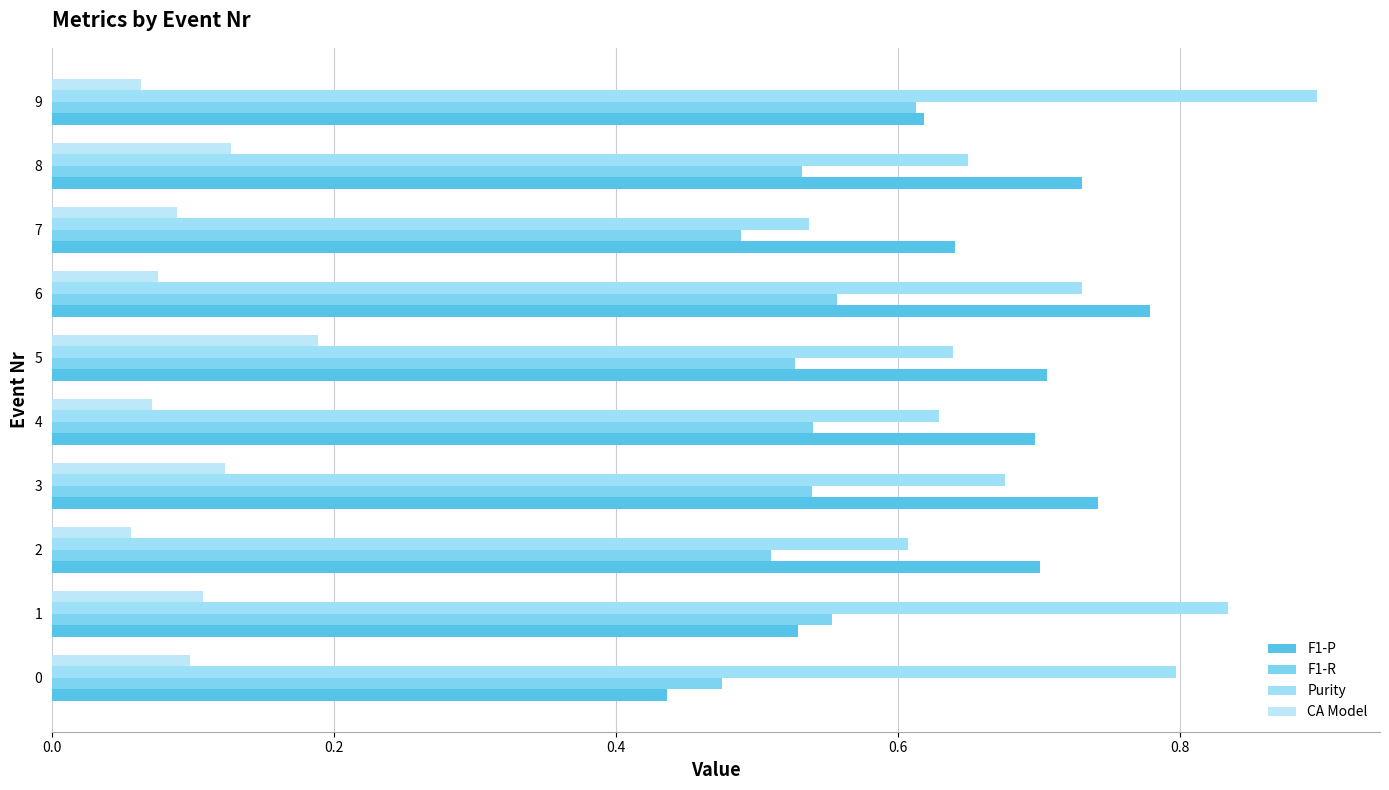

What is the sum of all F1-R values?

5.3